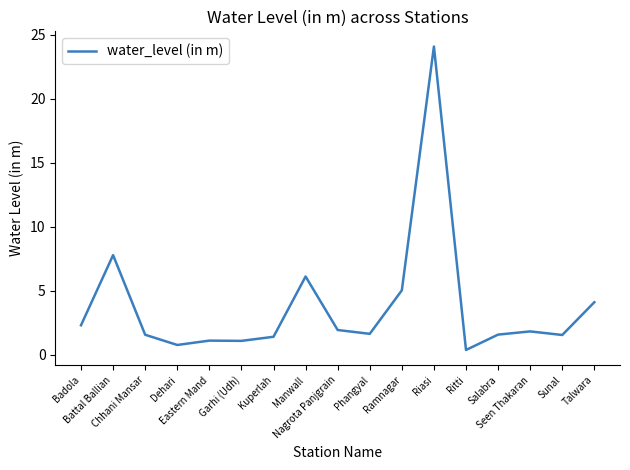

How many distinct data groups are displayed?

1